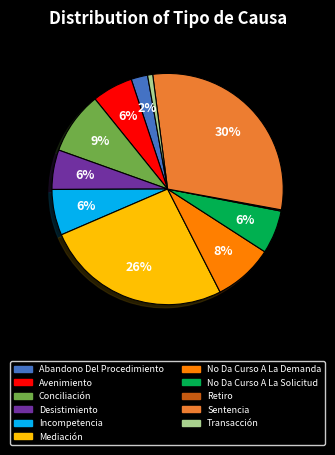

Is Conciliación the majority of the pie?

No